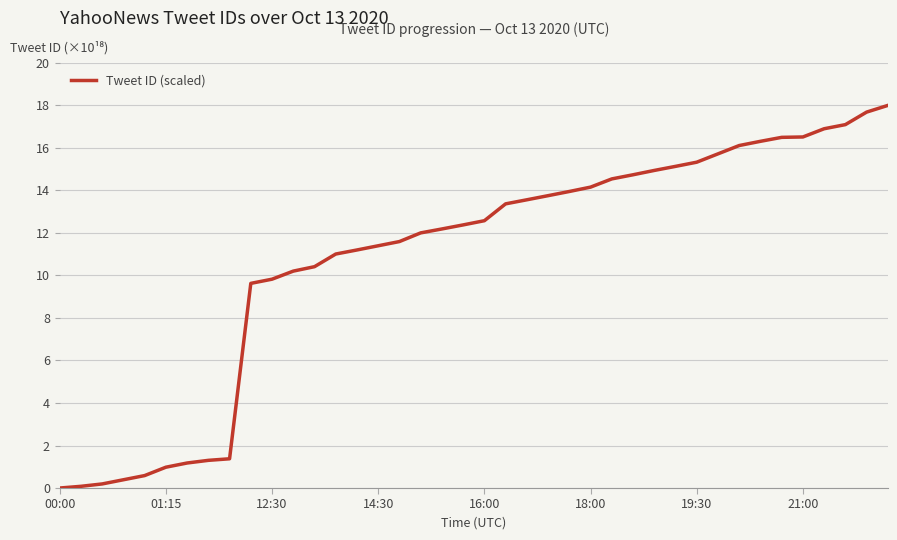

What is the difference between the maximum and minimum values?

18.0